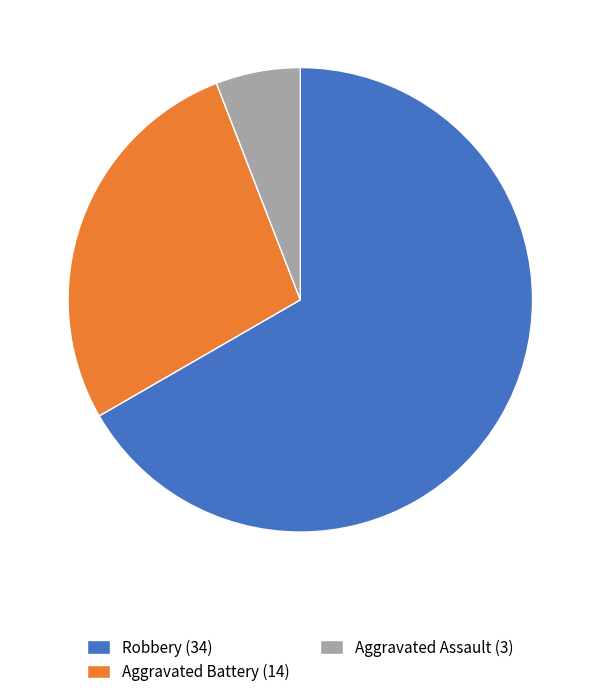

Rank the categories by value from lowest to highest.

Aggravated Assault (3), Aggravated Battery (14), Robbery (34)